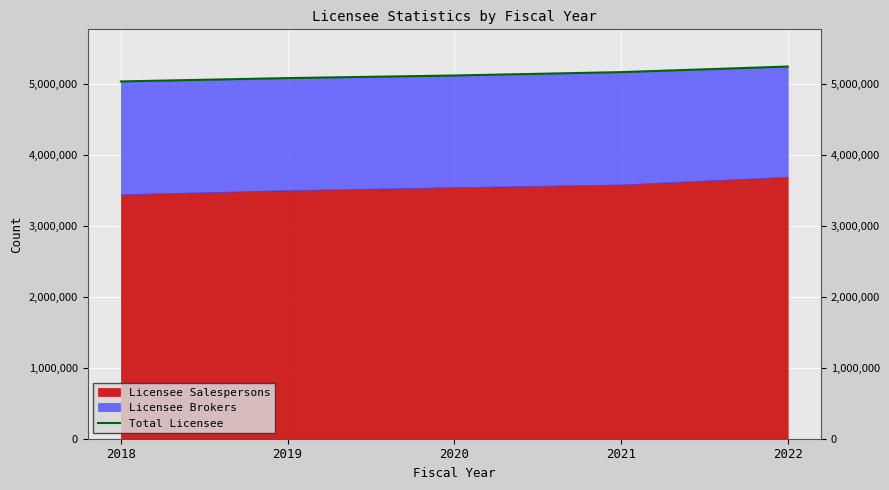

The value at 2020 is 1375469. True or false?

False